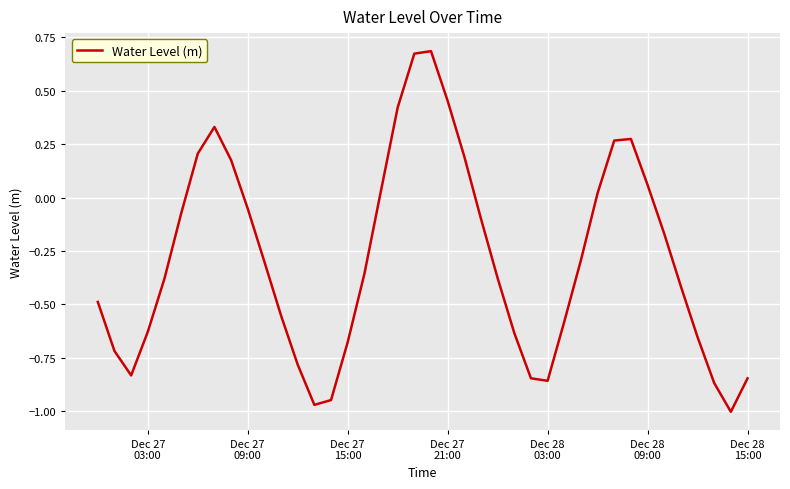

True or false: the data has more than 1 interior local peaks.

True